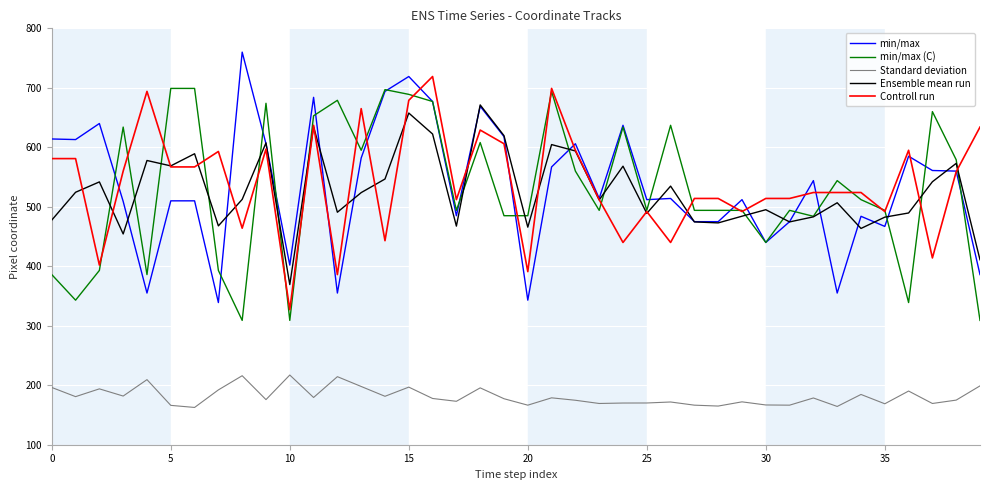

Rank the series by their maximum value, from highest to lowest.

min/max, Controll run, min/max (C), Ensemble mean run, Standard deviation